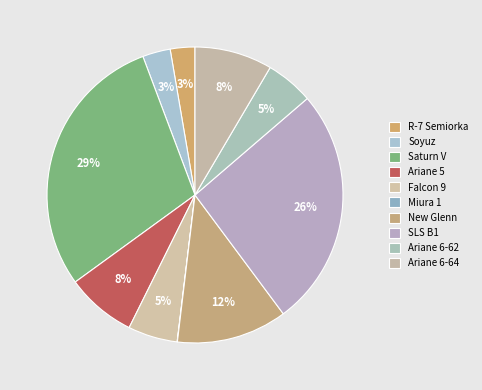

The Soyuz slice represents 3% of the pie. True or false?

True